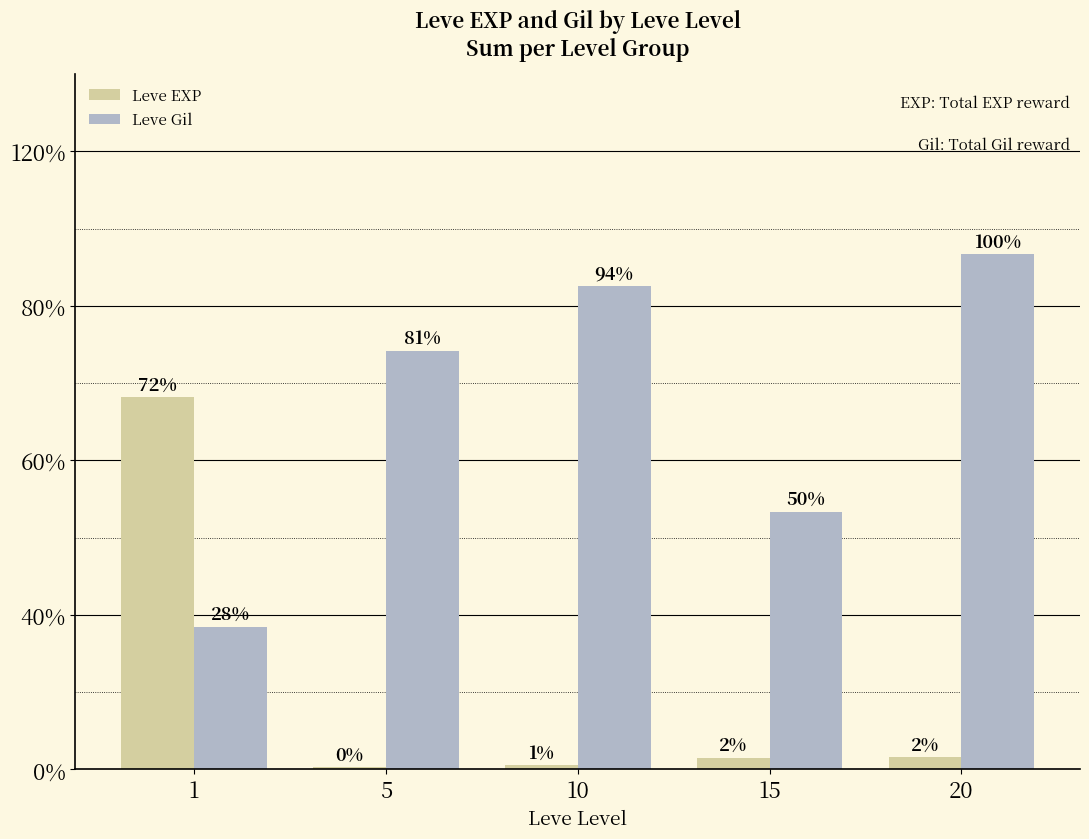

True or false: Leve Gil has a value of 1950 at 15.

True